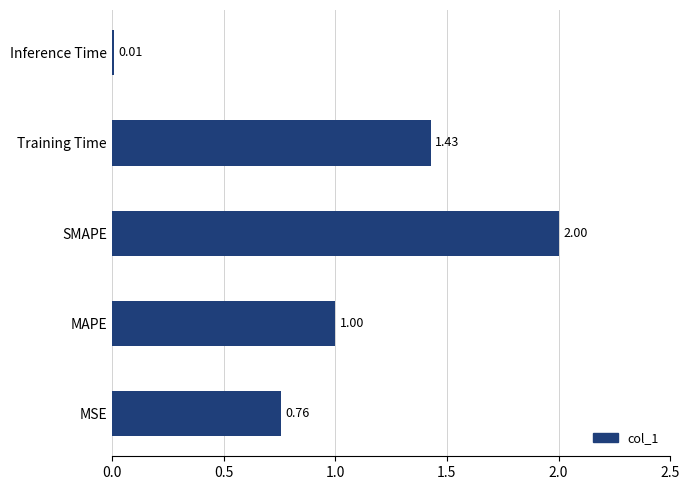

Which category has the highest value across all series?

SMAPE